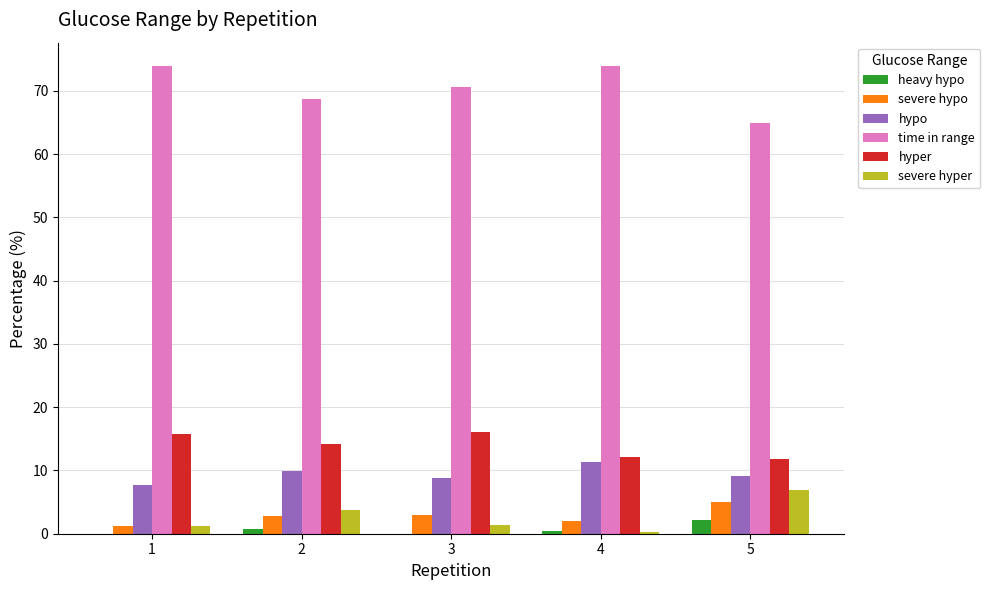

Is it true that time in range equals 70.5 at 3?

True